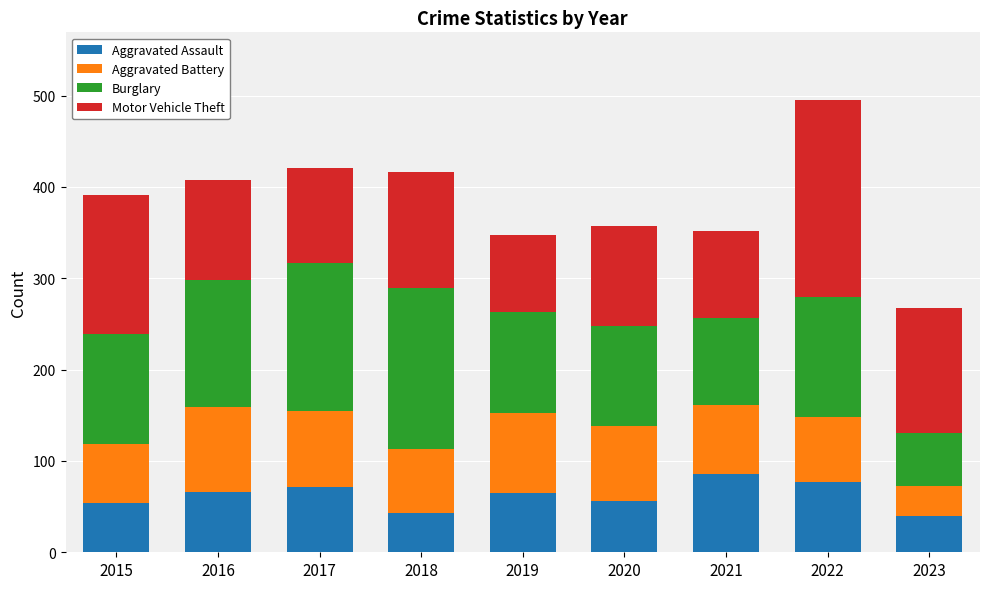

What is the difference between the Aggravated Assault values at 2023 and 2016?

26